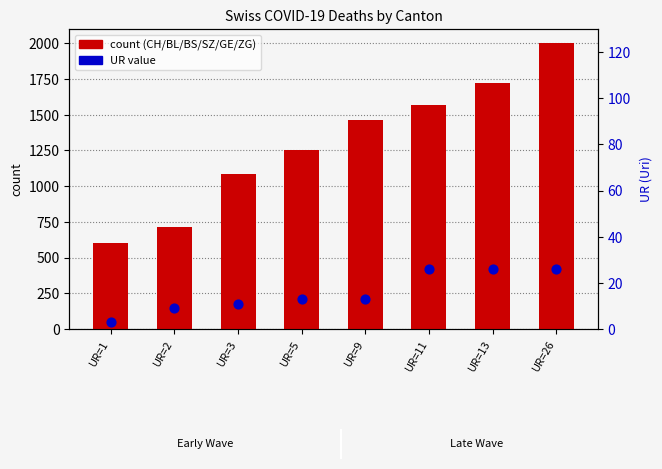

At how many categories does at least one series exceed 1426?

4